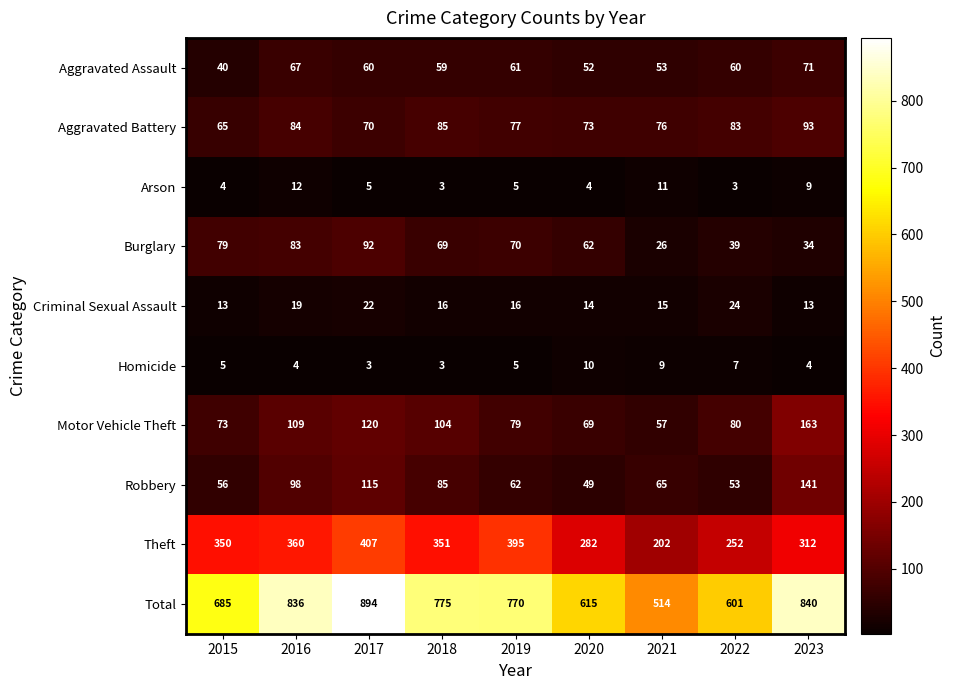

What is the minimum value for Aggravated Assault?

40